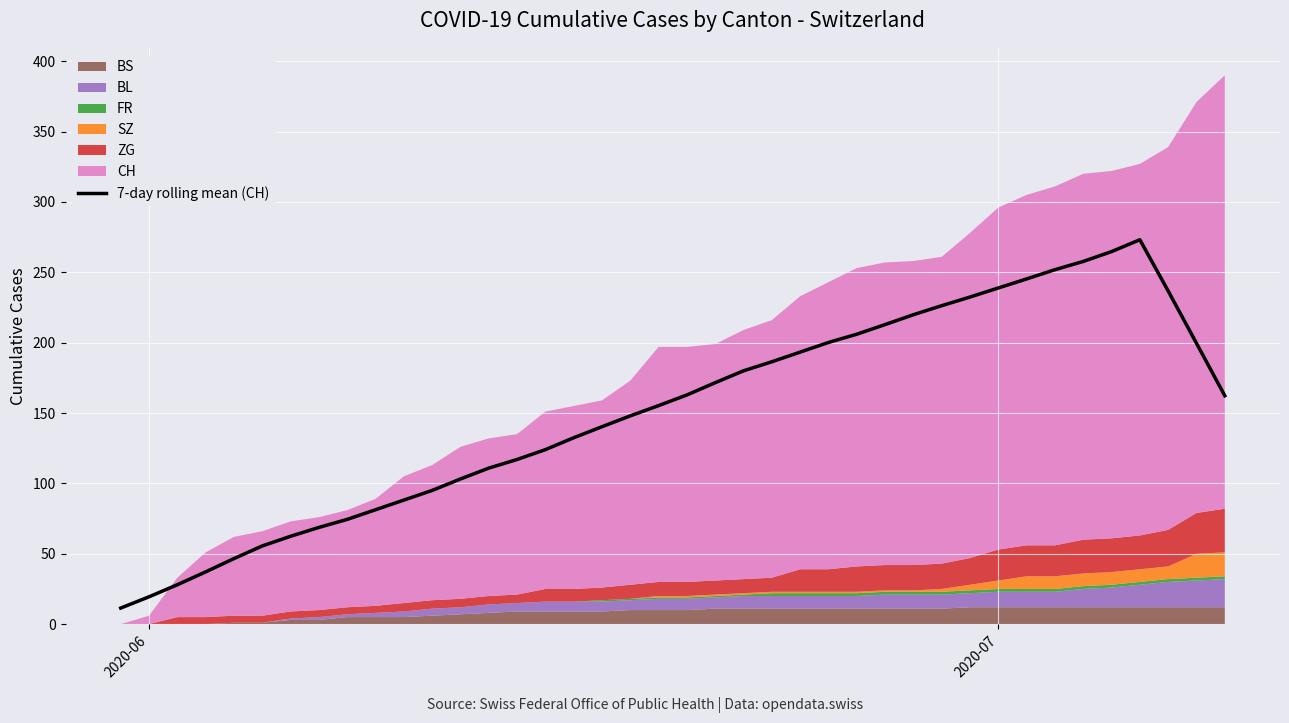

What is the difference between the second highest and second lowest values?

245.3